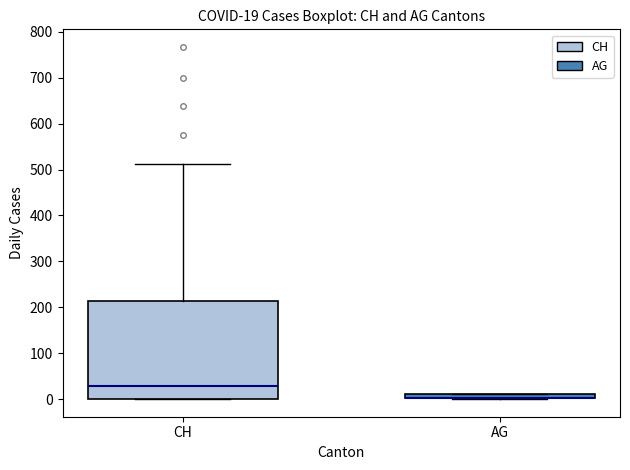

Comparing the boxes themselves (not the whiskers), which one is the tallest?

CH